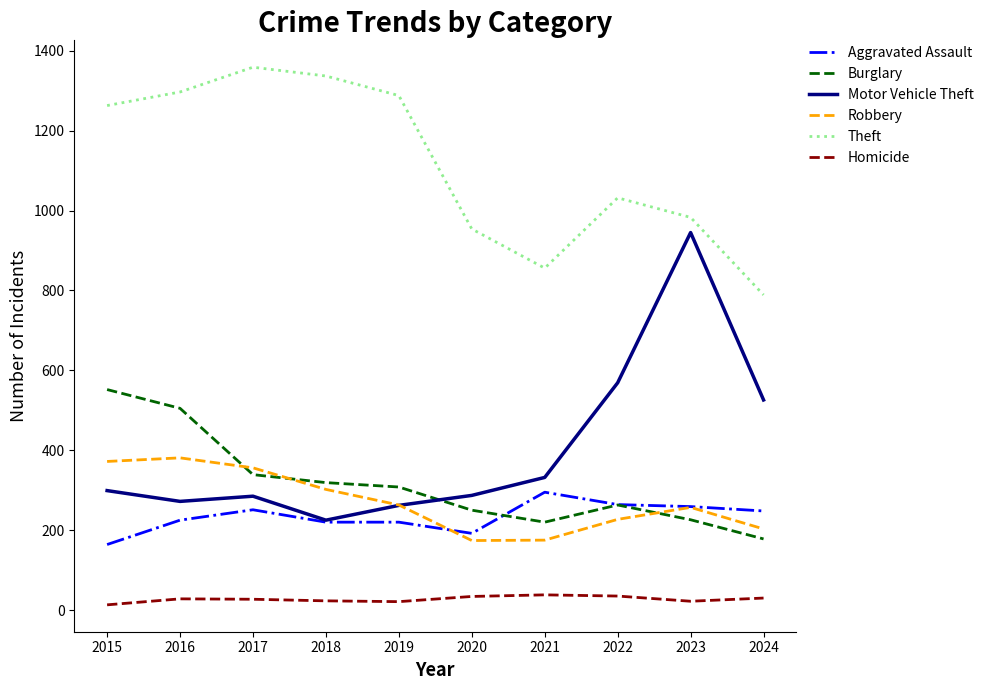

Rank the series by their maximum value, from highest to lowest.

Theft, Motor Vehicle Theft, Burglary, Robbery, Aggravated Assault, Homicide